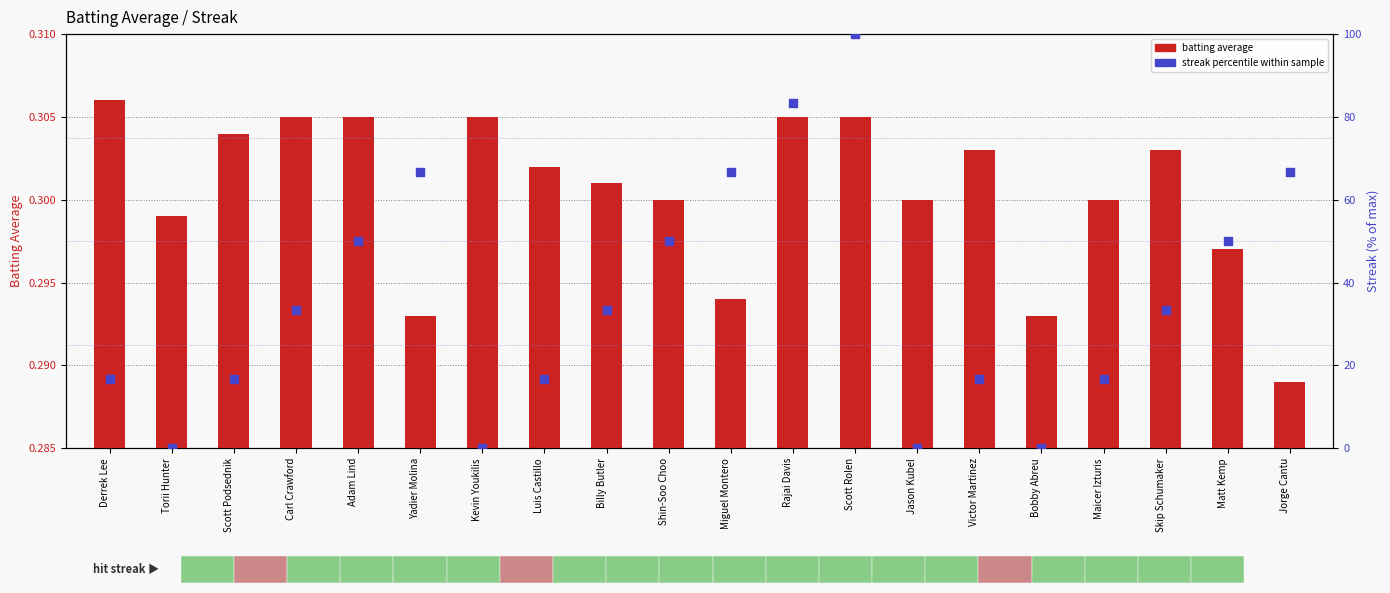

Which series has the largest total across all categories?

streak percentile